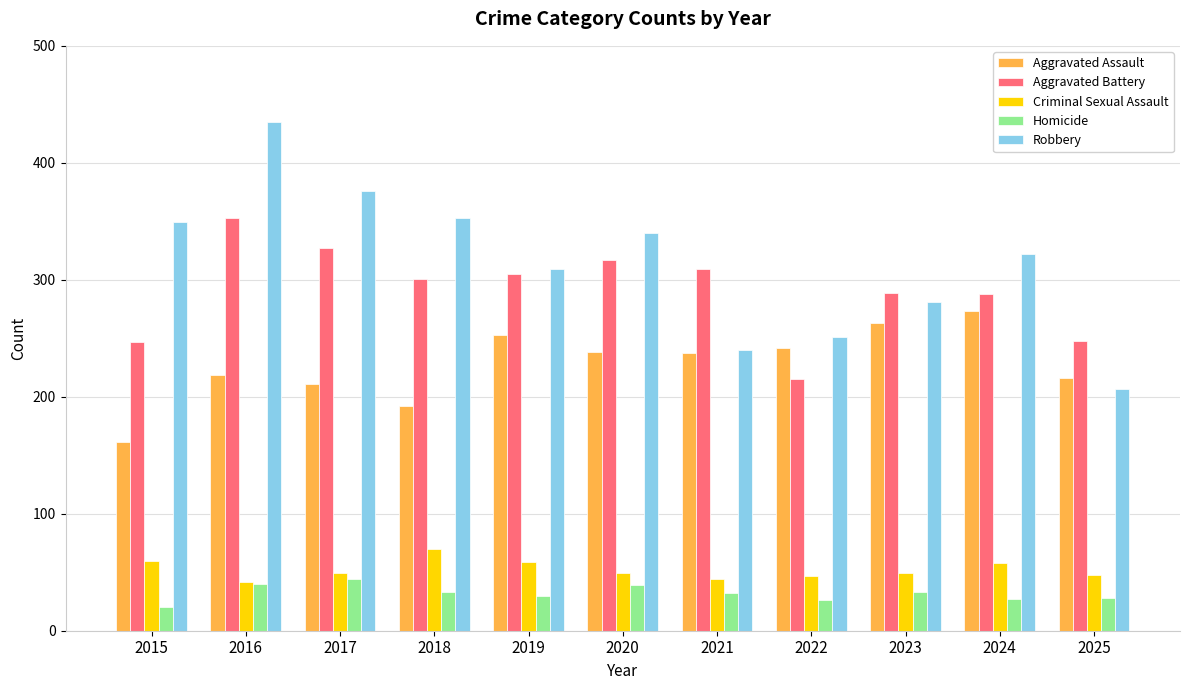

Which series changed the most between 2018 and 2020?

Aggravated Assault